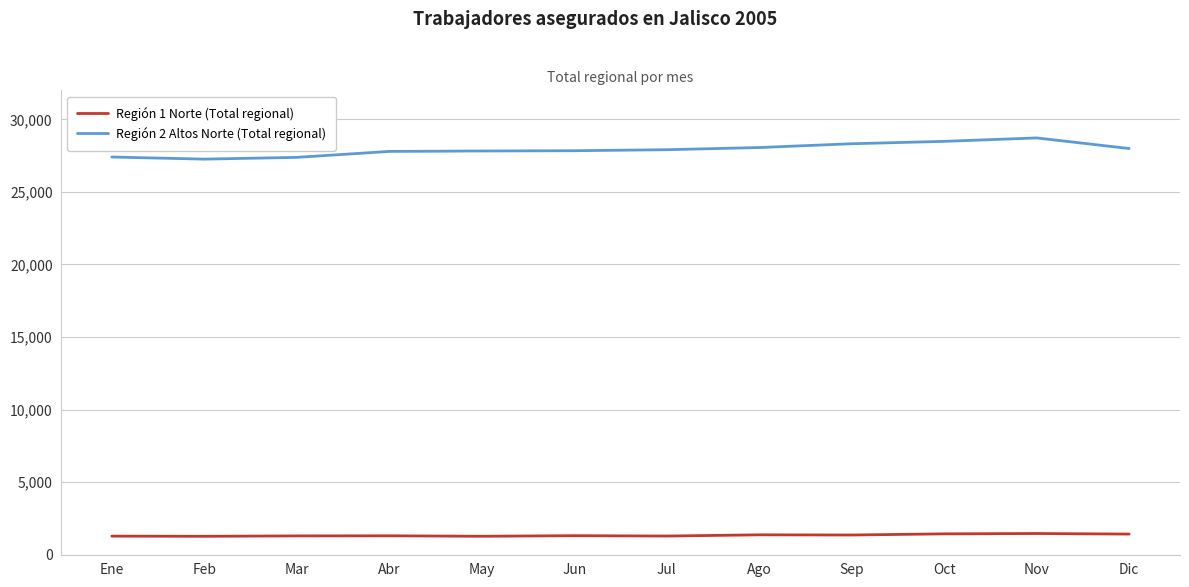

Is it true that Región 2 Altos Norte (Total regional) equals 41697 at May?

False